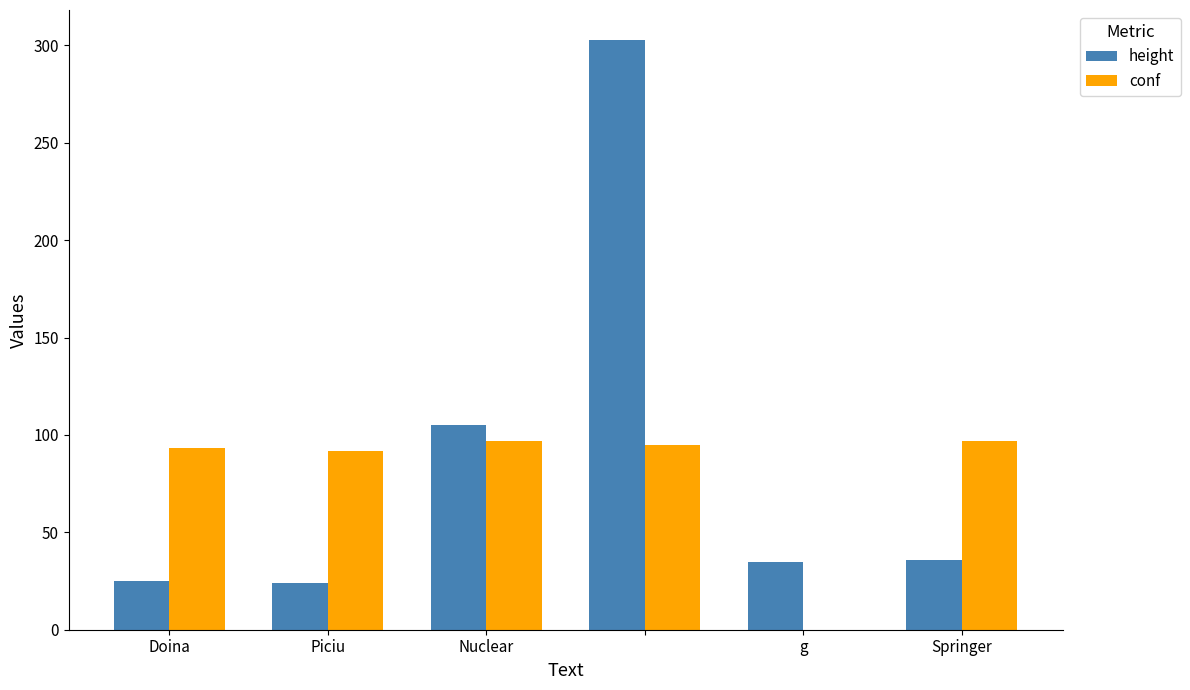

What is the sum of all height values?

528.0